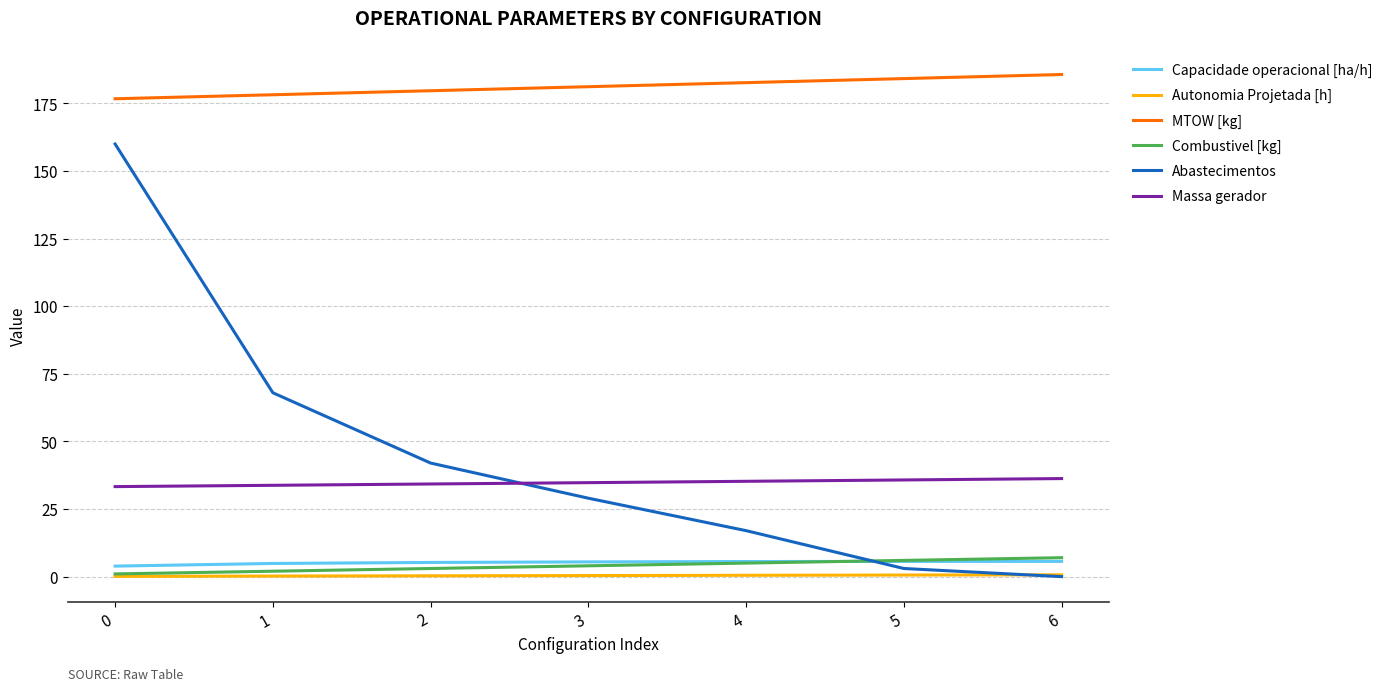

True or false: MTOW [kg] and Massa gerador cross at least once.

False